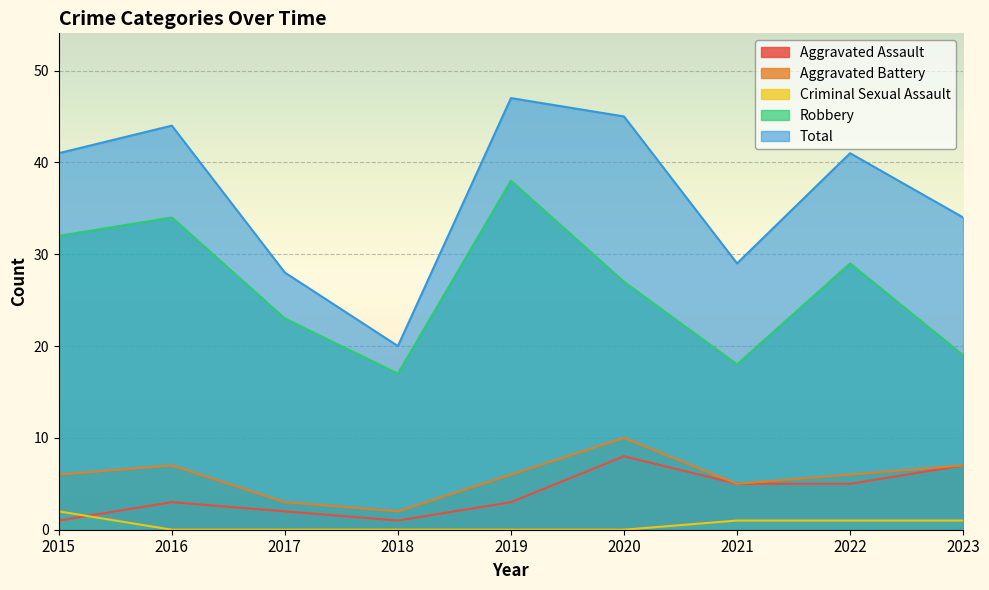

Rank the categories by Aggravated Battery value from highest to lowest.

2020, 2016, 2023, 2015, 2019, 2022, 2021, 2017, 2018